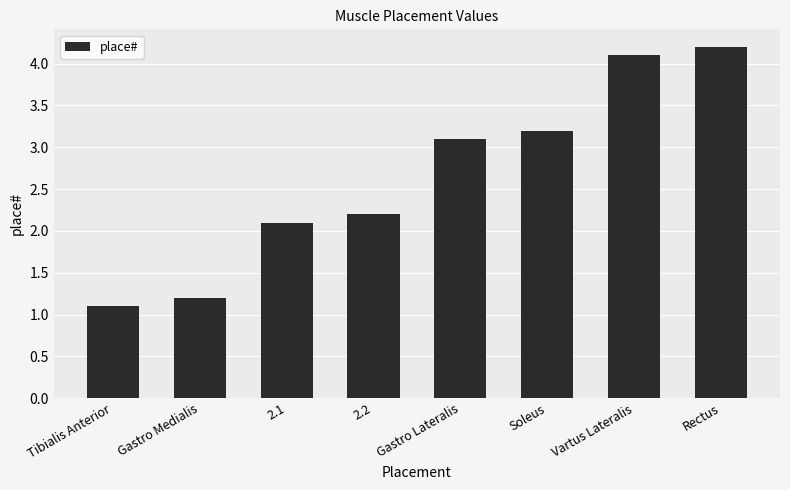

Rank the categories by value from lowest to highest.

Tibialis Anterior, Gastro Medialis, 2.1, 2.2, Gastro Lateralis, Soleus, Vartus Lateralis, Rectus